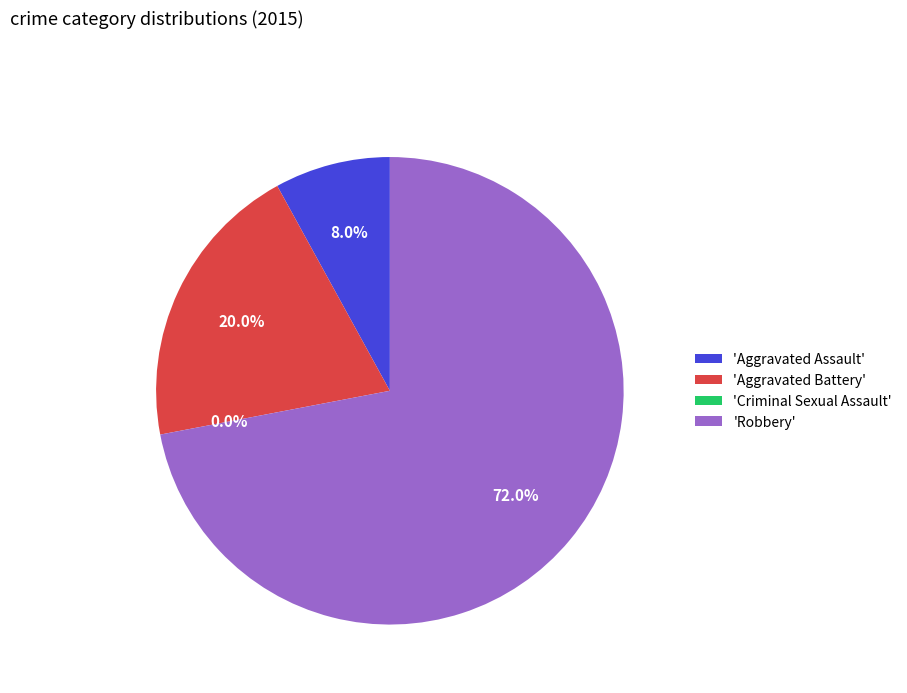

The Criminal Sexual Assault slice represents 0% of the pie. True or false?

True